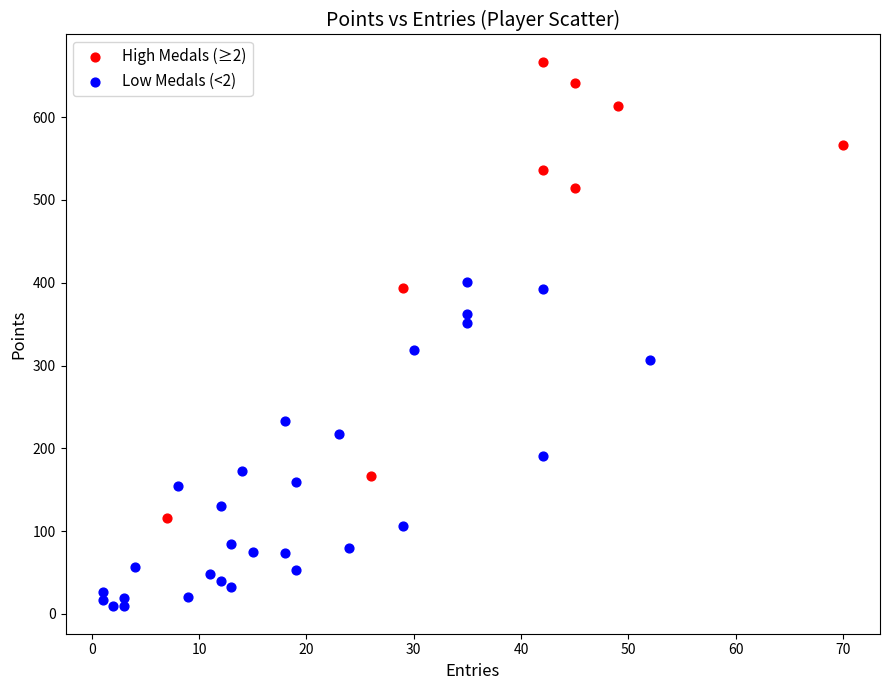

Which series reaches the minimum Y coordinate?

Low Medals (<2)